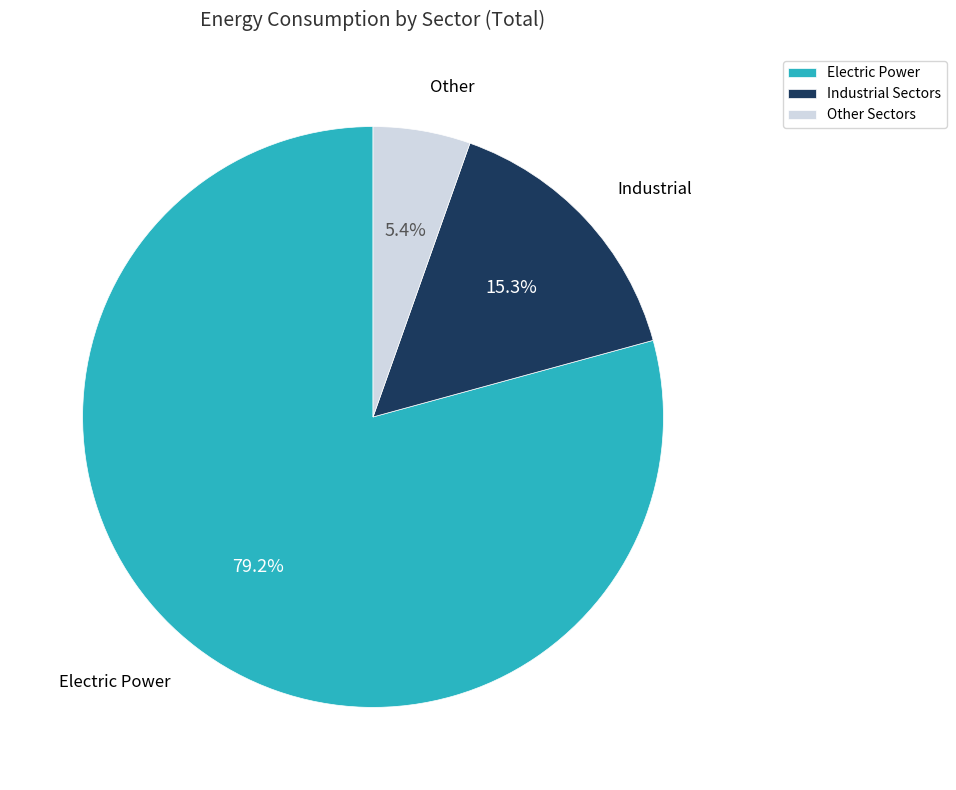

Rank the categories by value from lowest to highest.

Other Sectors, Industrial Sectors, Electric Power